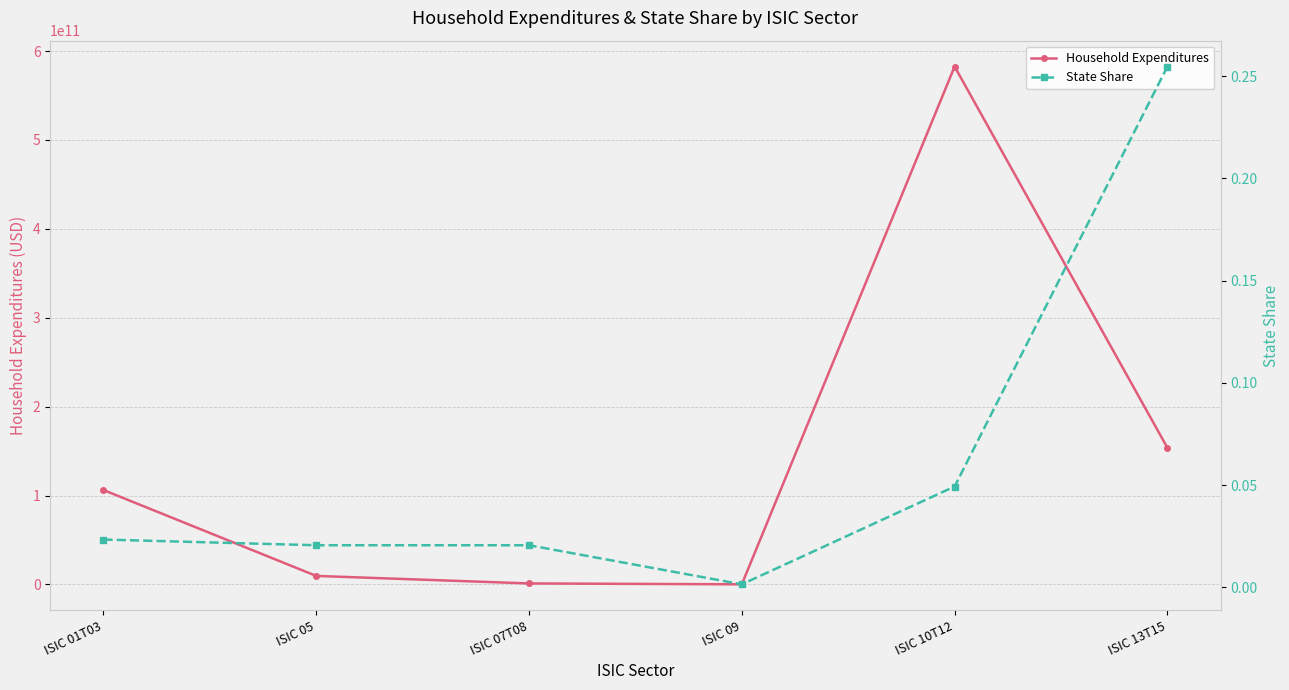

Reading left to right, list all the values displayed in this chart.

Household Expenditures: 106254584694.8	9628791687.5	1167939370.6	174459551.0	582606653457.8	153776455827.2
State Share: 0.0	0.0	0.0	0.0	0.0	0.3